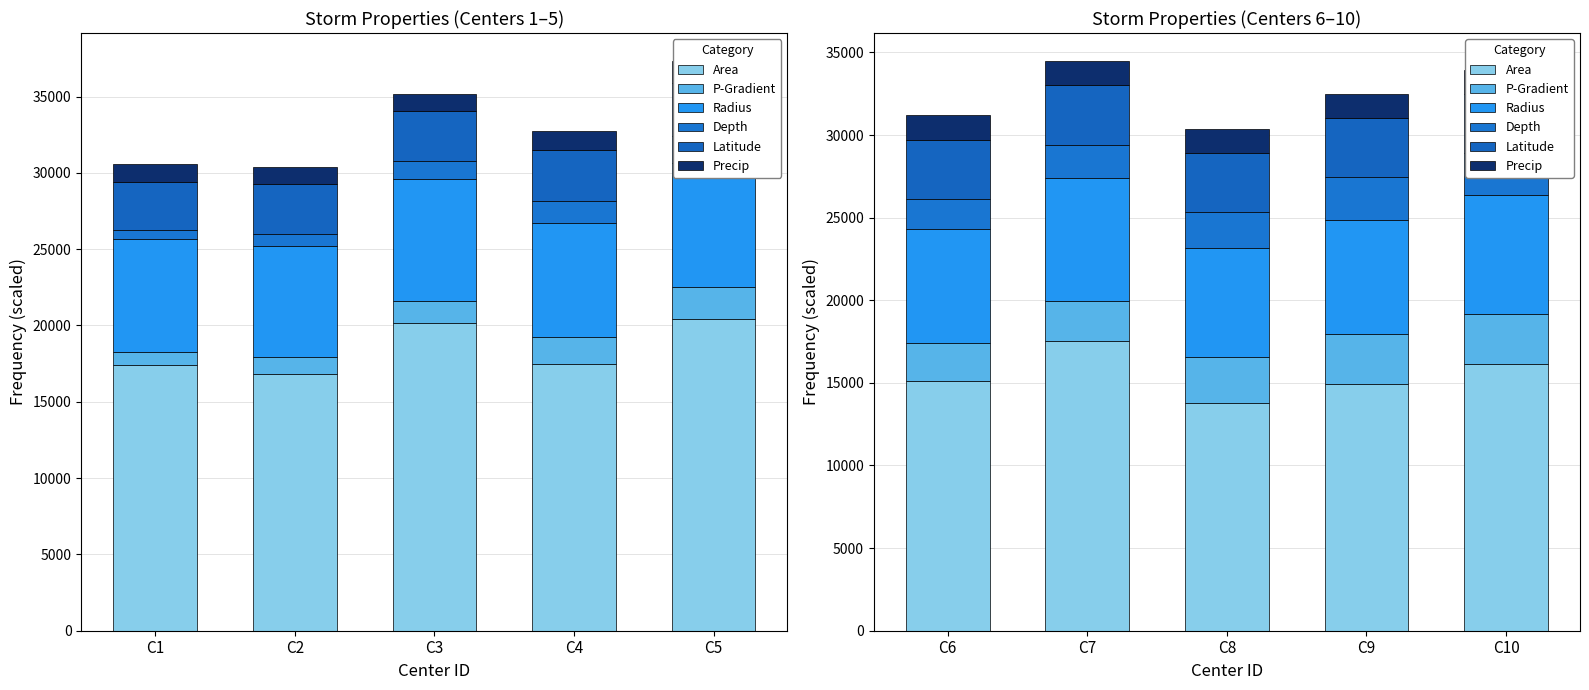

How many groups of bars are there?

5